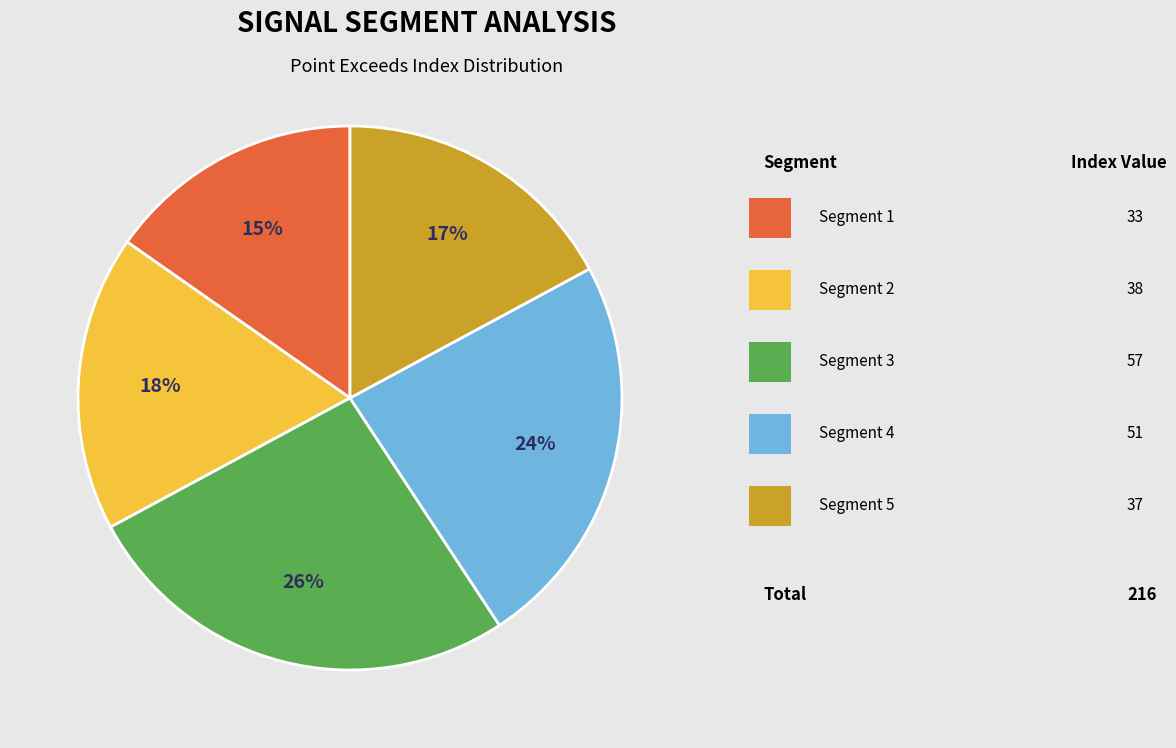

Is there any slice that represents more than half of the pie?

No